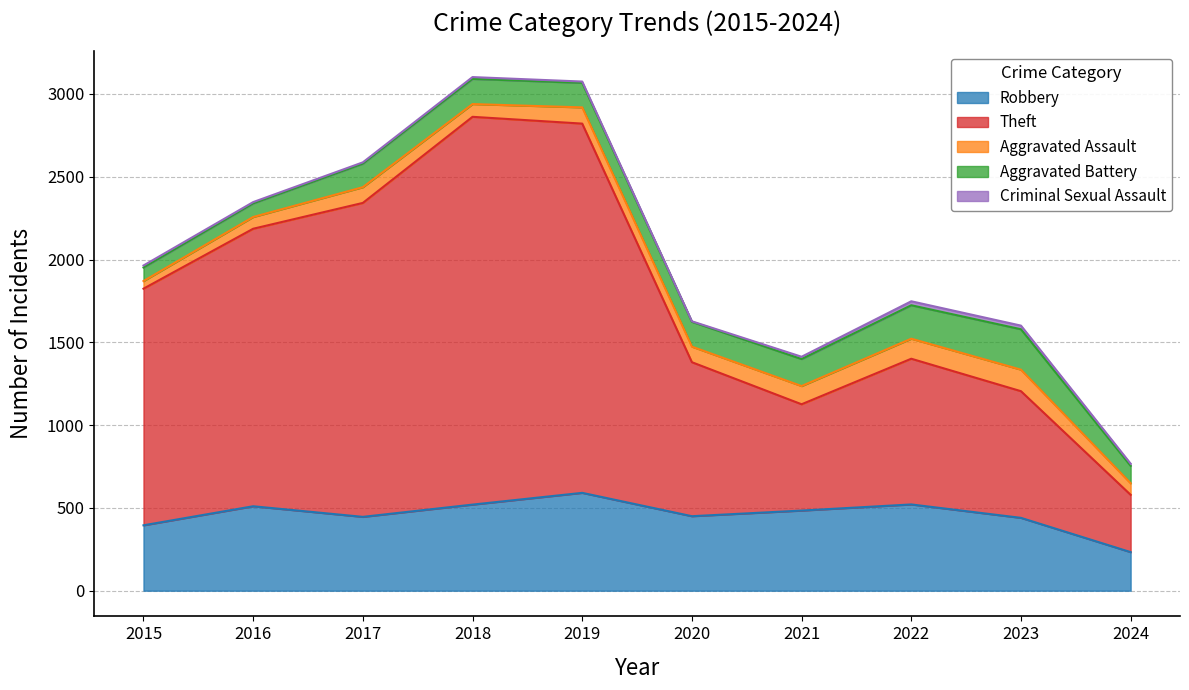

The value of Theft at 2016 is 2206. True or false?

False